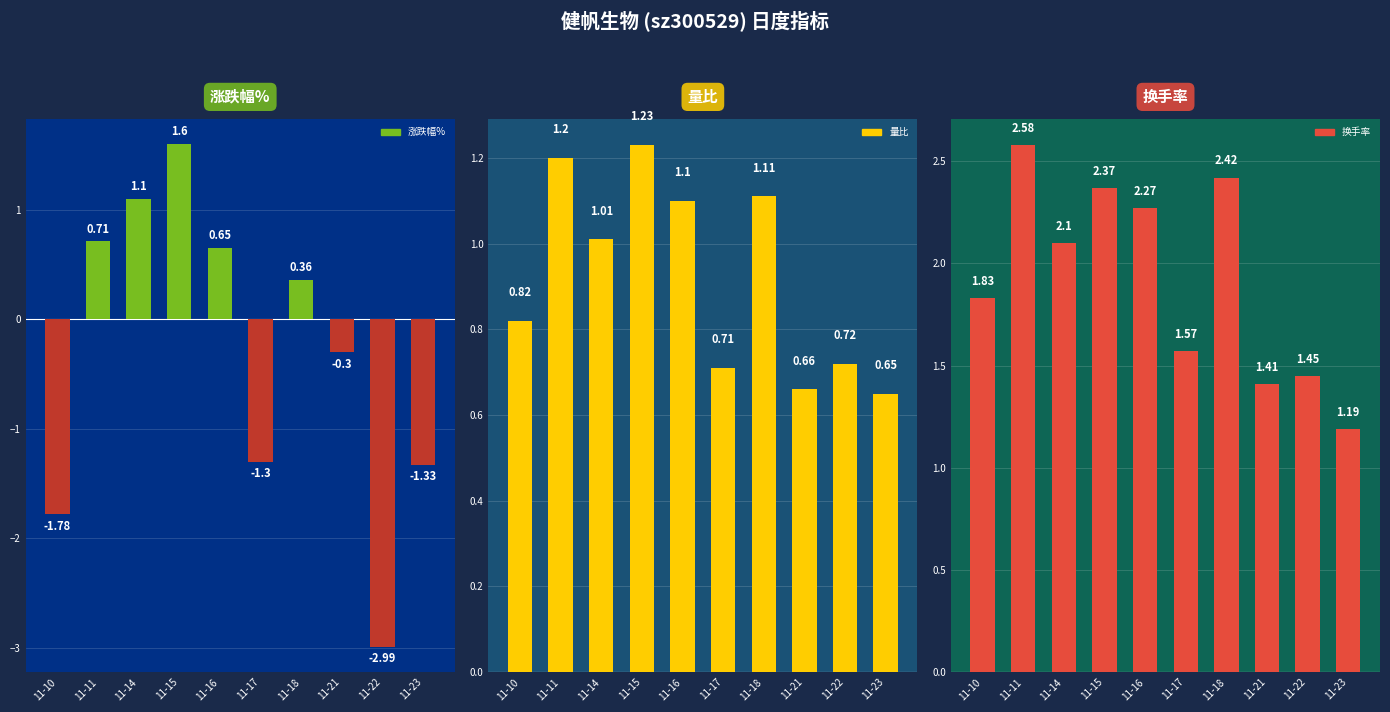

At which label is 涨跌幅% closest to 0?

11-21